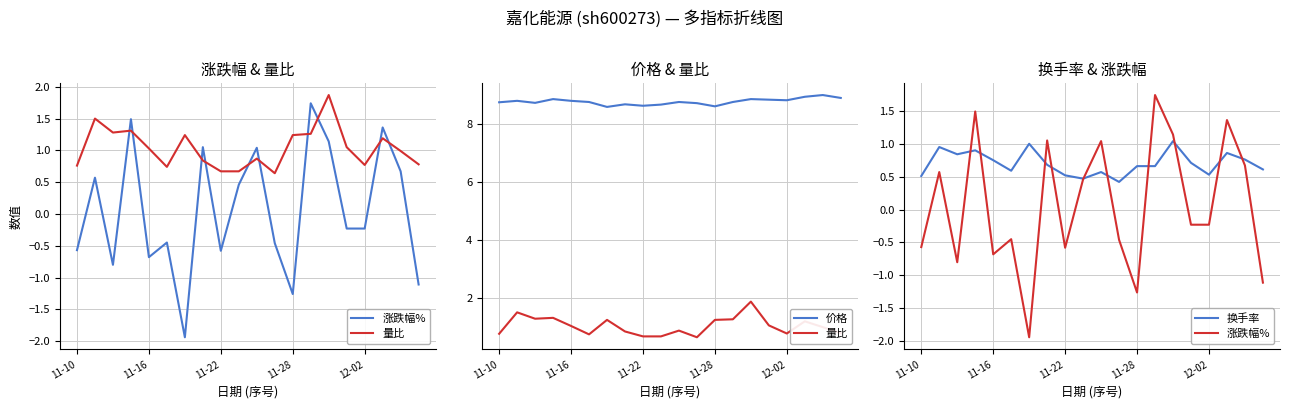

True or false: 换手率 has more than 2 points higher than both neighbors.

True